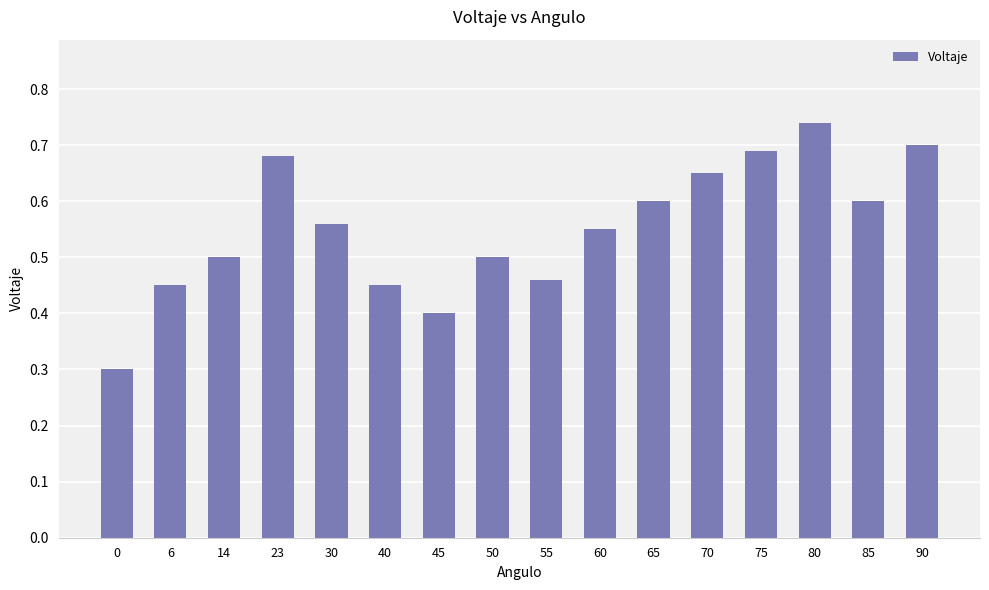

What is the value of the 7th bar from the left?

0.4